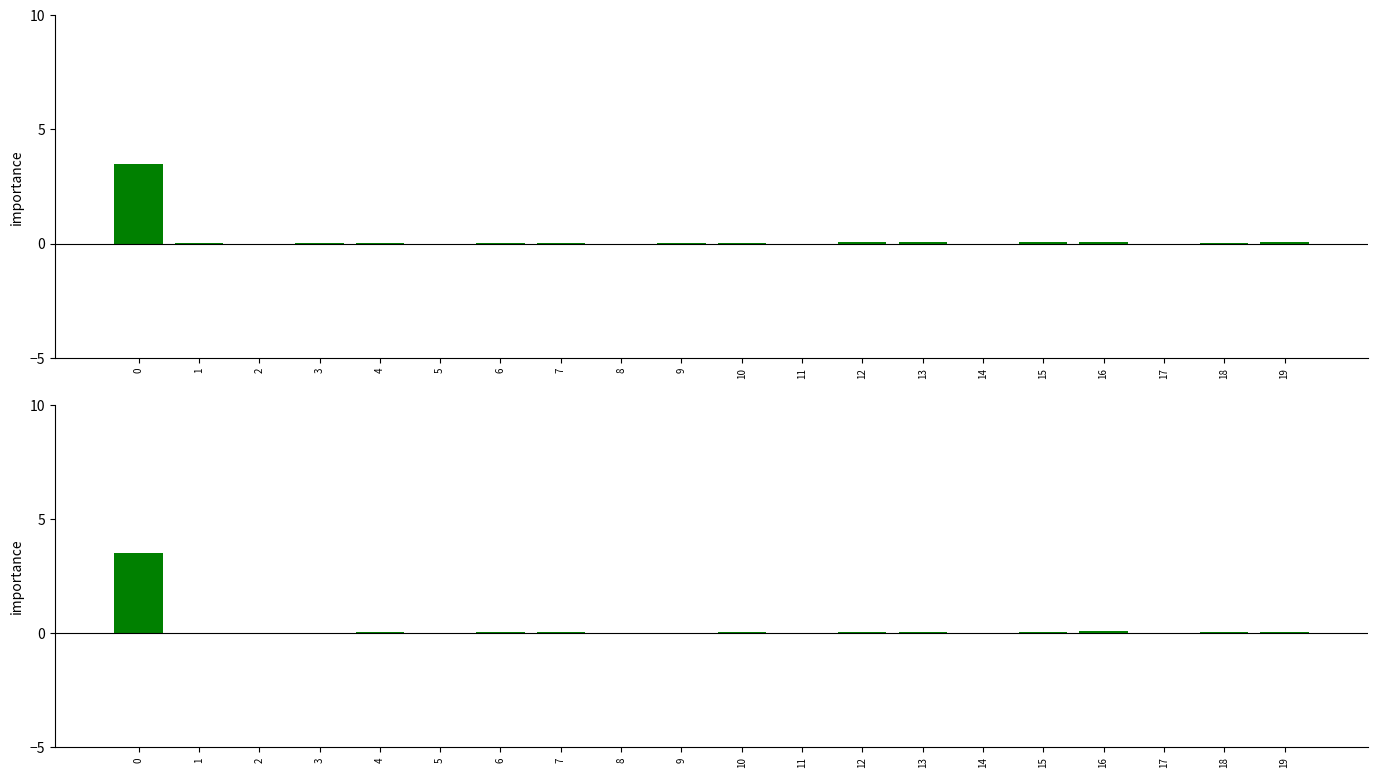

Rank the categories by values value from lowest to highest.

17, 8, 14, 5, 11, 2, 1, 3, 9, 4, 7, 10, 6, 18, 12, 15, 13, 19, 16, 0